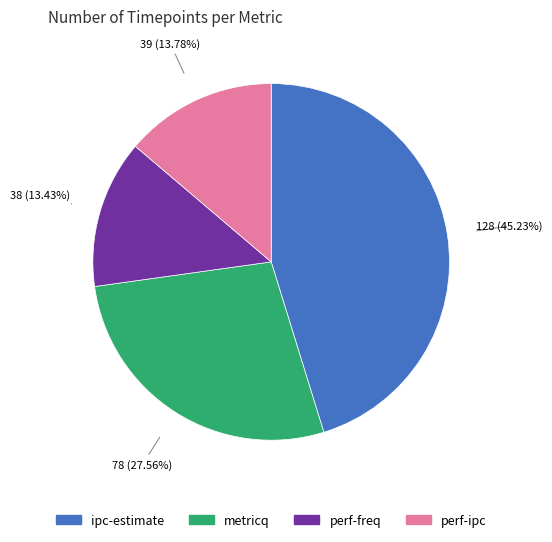

What portion of the pie excludes metricq?

72.4%